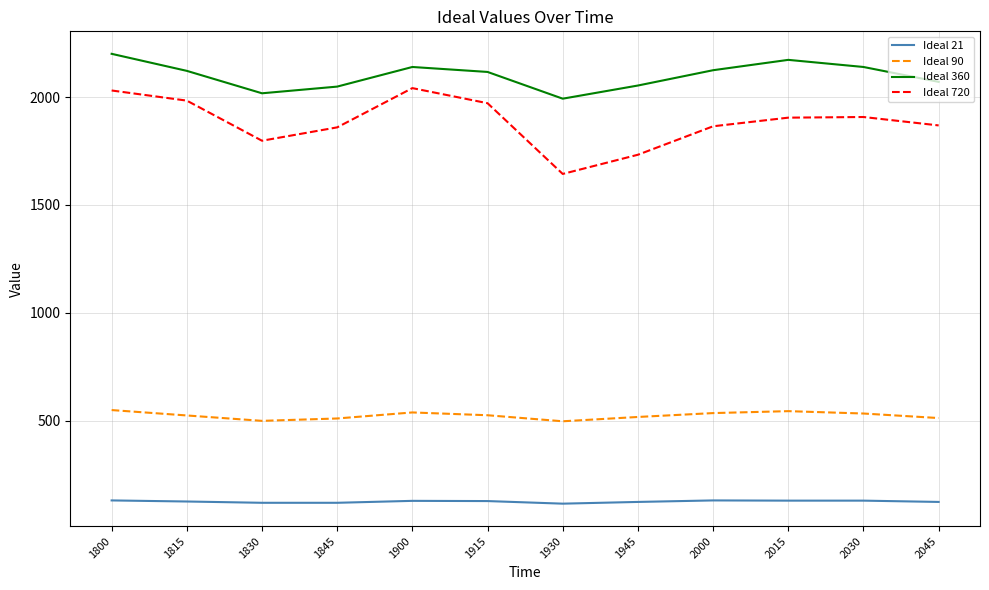

Rank the series by their maximum value, from lowest to highest.

Ideal 21, Ideal 90, Ideal 720, Ideal 360